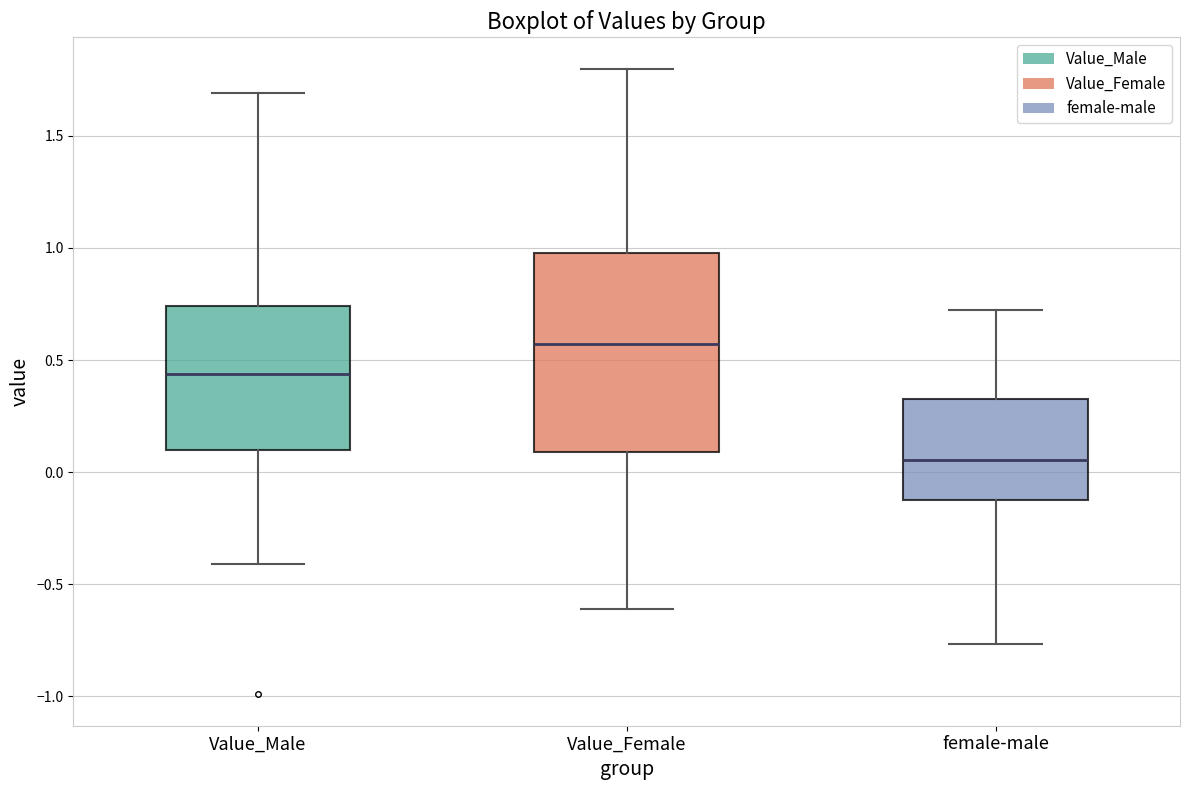

Where is the upper edge of the box for female-male on the y-axis? The values are not printed on the chart, so give them approximately, as read against the axis.

0.35